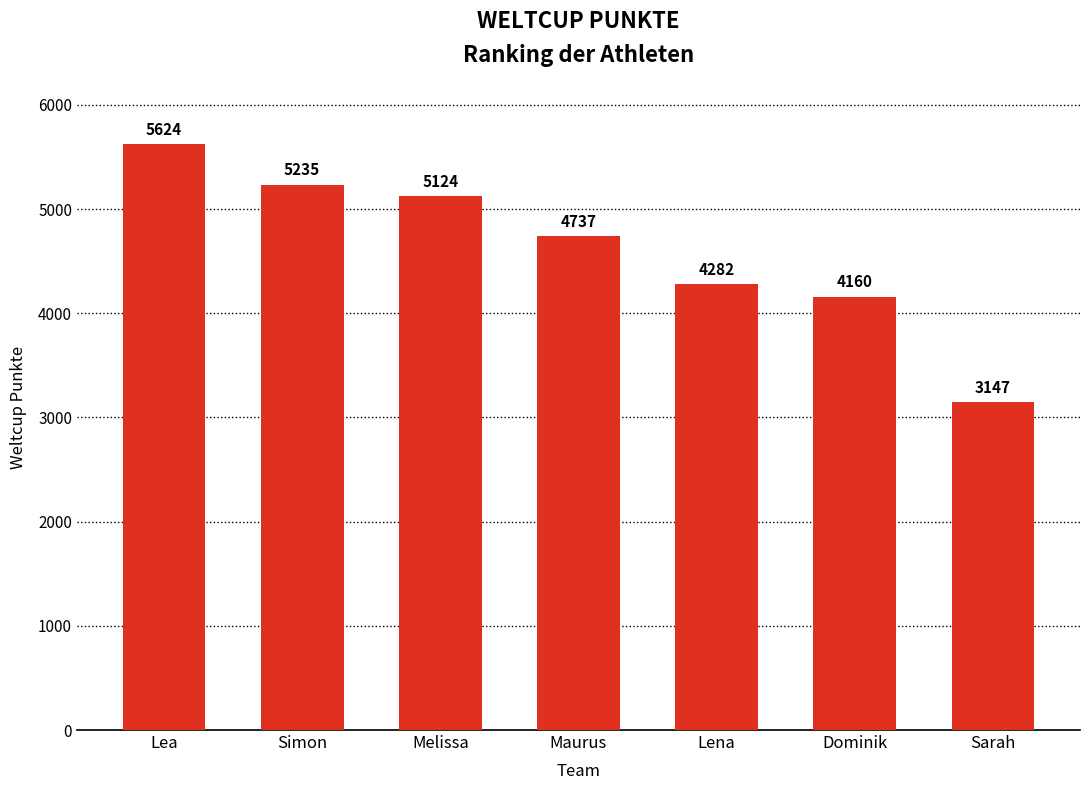

What is the value of the 7th bar from the left?

3147